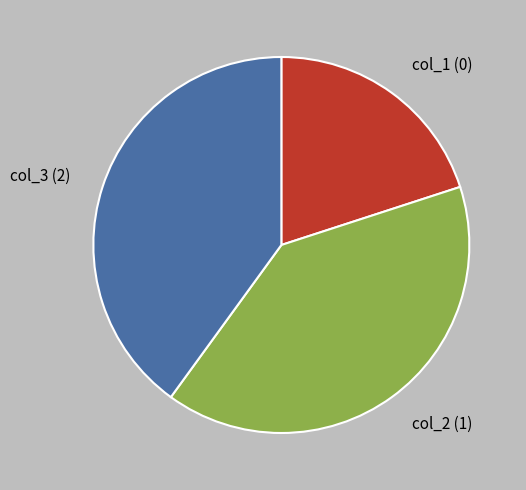

True or false: col_1 (0) accounts for 20% of the total.

True